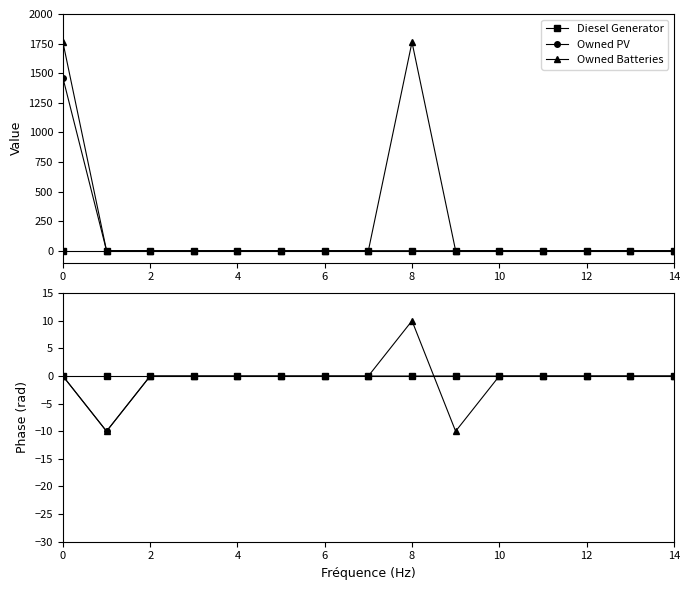

How many data points in Owned Batteries are above 0?

1